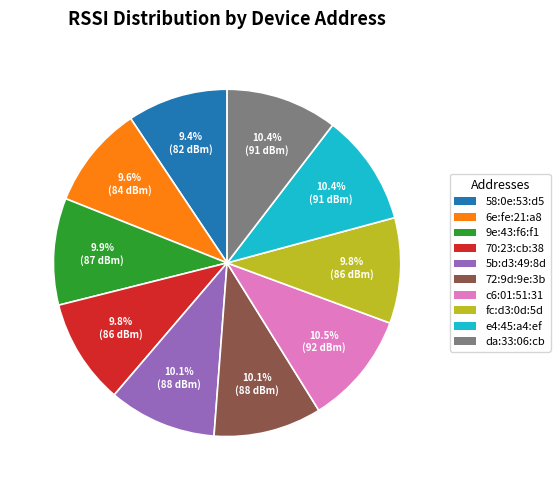

Does 70:23:cb:38 represent more than half of the total?

No